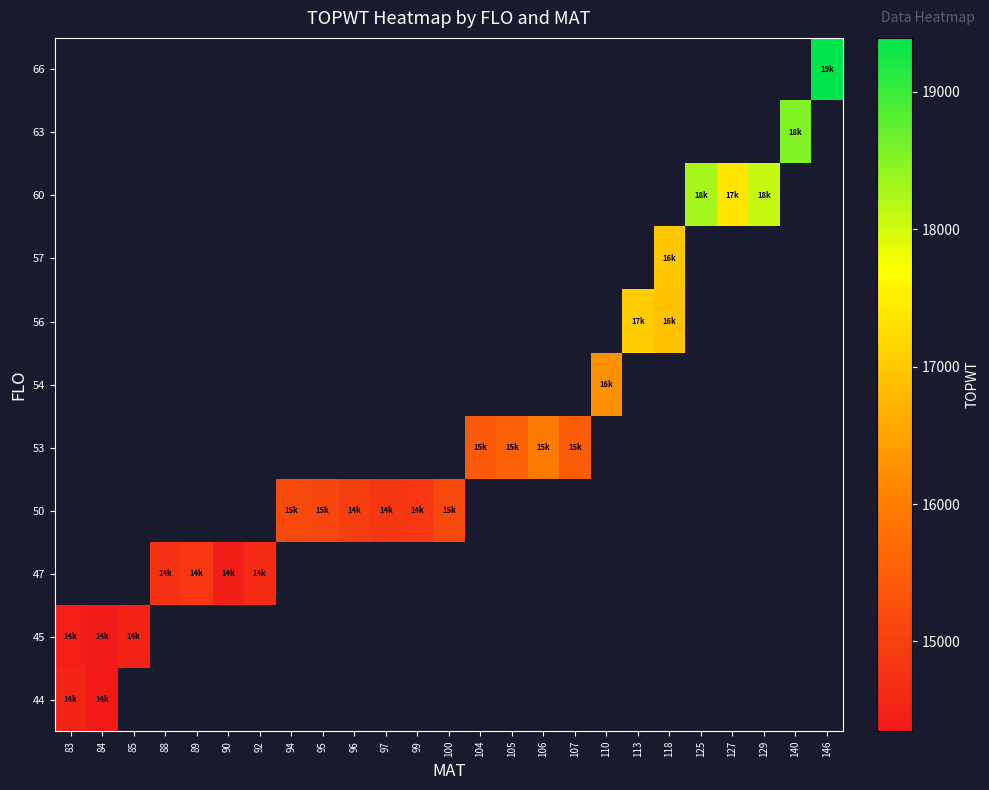

What is the minimum value shown in the chart?

14346.0